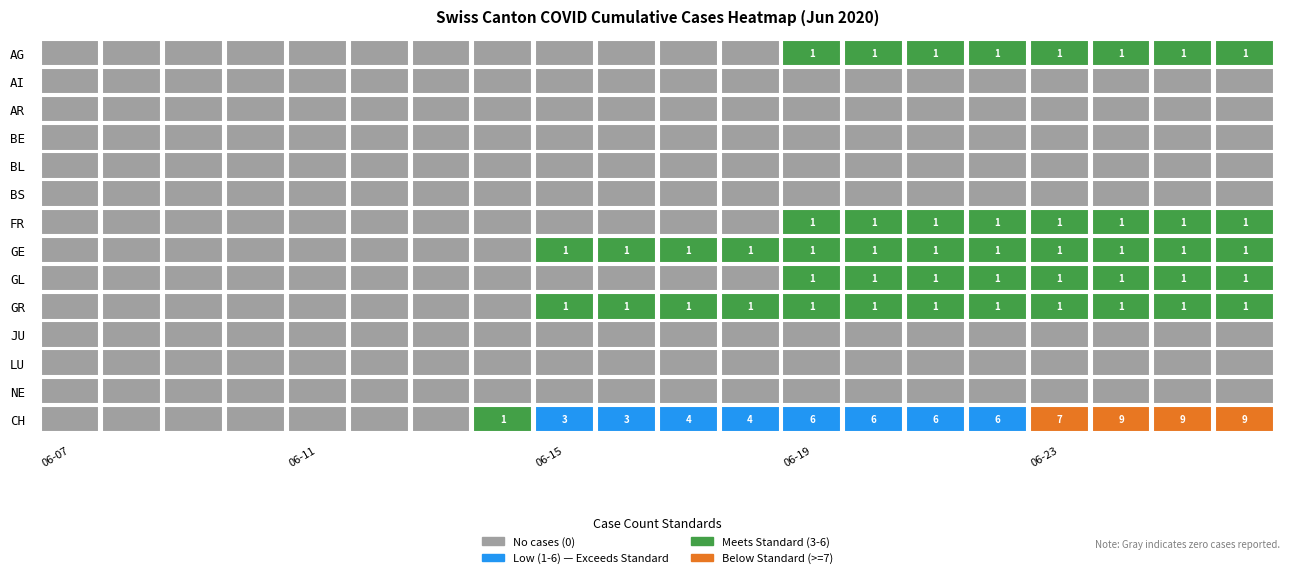

Which series changed the most between 2020-06-25 and 2020-06-26?

AG